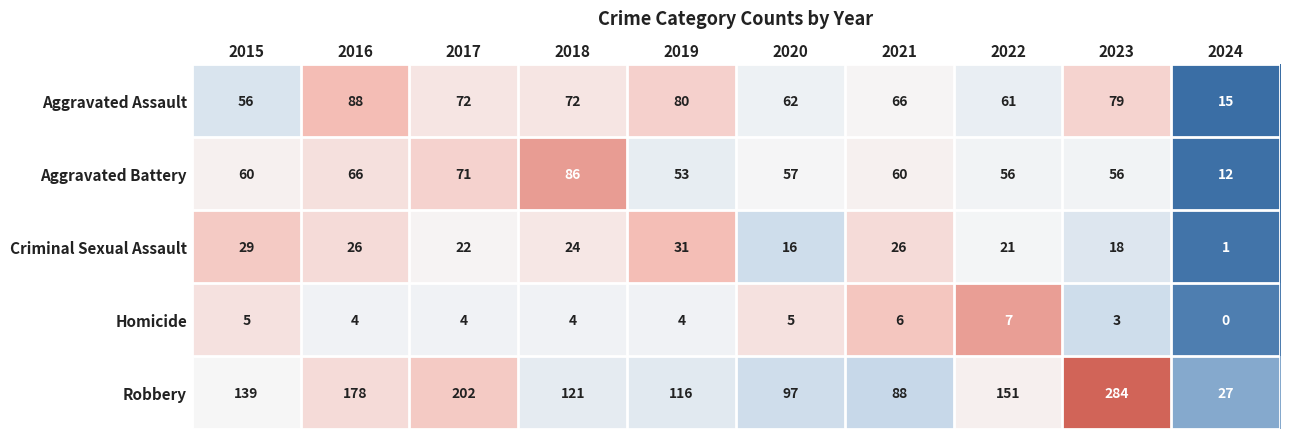

At which category is the sum across all series the highest?

2023